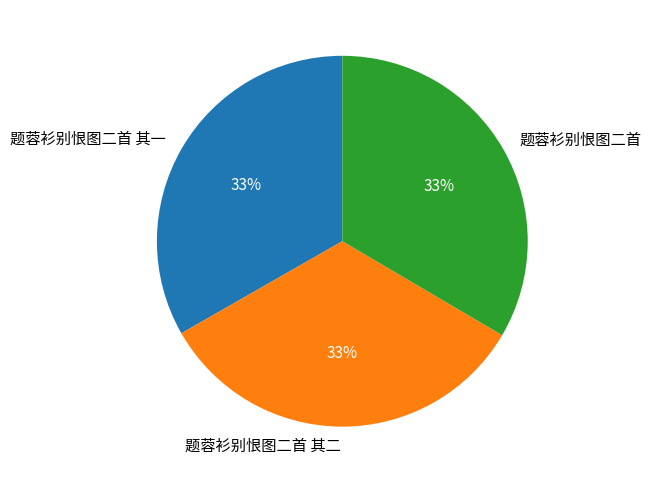

Does 题蓉衫别恨图二首 其二 represent more than half of the total?

No